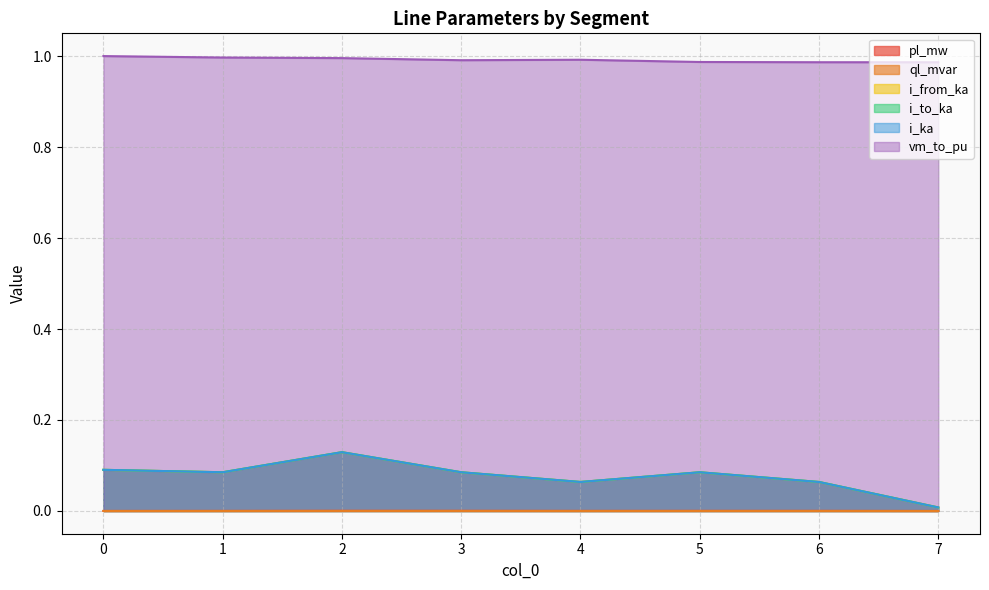

Reading left to right, list all the values displayed in this chart.

pl_mw: 0.0	0.0	0.0	0.0	0.0	0.0	0.0	0.0
ql_mvar: 0.0	0.0	0.0	0.0	0.0	0.0	0.0	0.0
i_from_ka: 0.1	0.1	0.1	0.1	0.1	0.1	0.1	0.0
i_to_ka: 0.1	0.1	0.1	0.1	0.1	0.1	0.1	0.0
i_ka: 0.1	0.1	0.1	0.1	0.1	0.1	0.1	0.0
vm_to_pu: 1.0	1.0	1.0	1.0	1.0	1.0	1.0	1.0